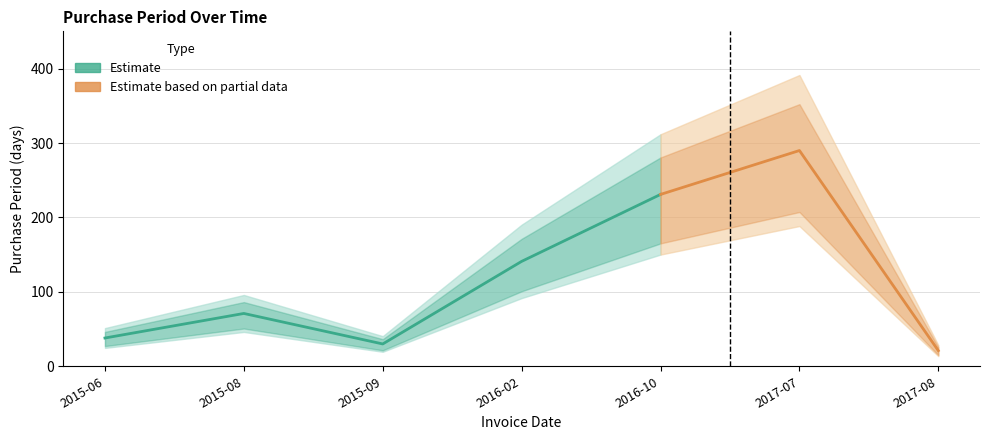

Reading left to right, list all the values displayed in this chart.

2015-06-16=38	2015-08-26=71	2015-09-25=30	2016-02-13=141	2016-10-01=231	2017-07-18=290	2017-08-08=21